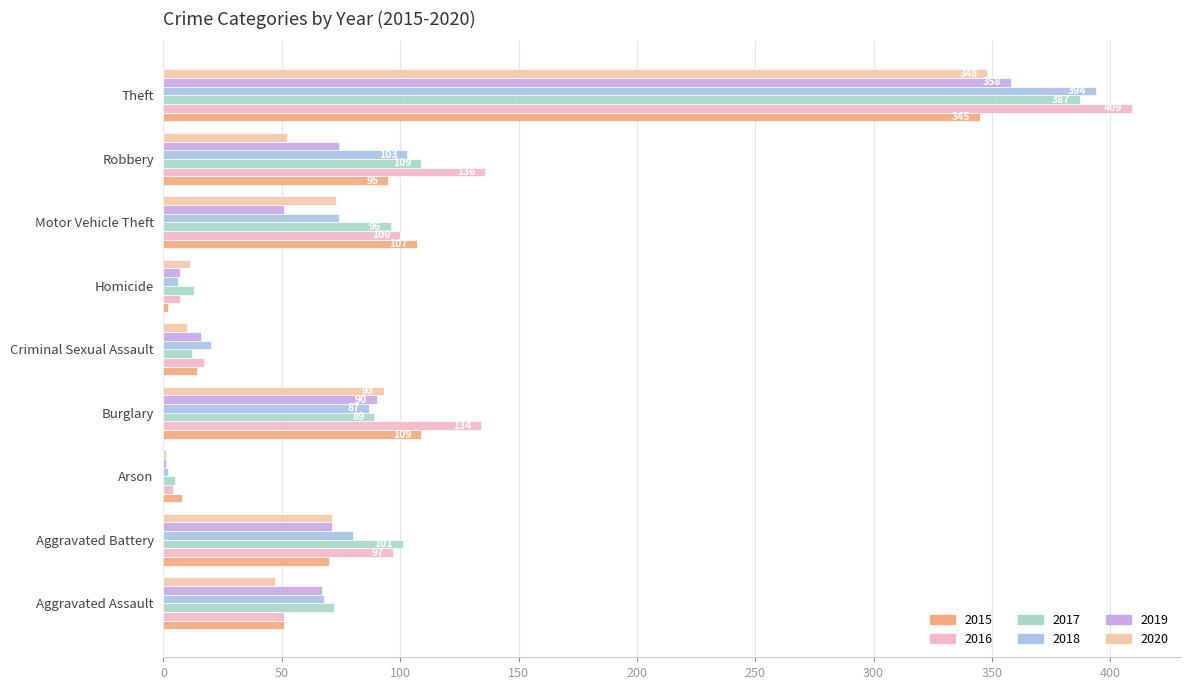

What are all the series names shown in the legend?

2015, 2016, 2017, 2018, 2019, 2020